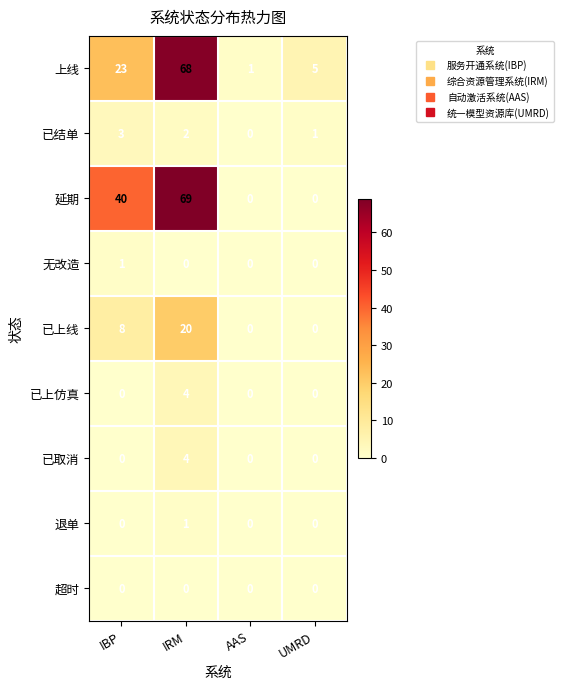

True or false: 上线 has a value of 5 at UMRD.

True